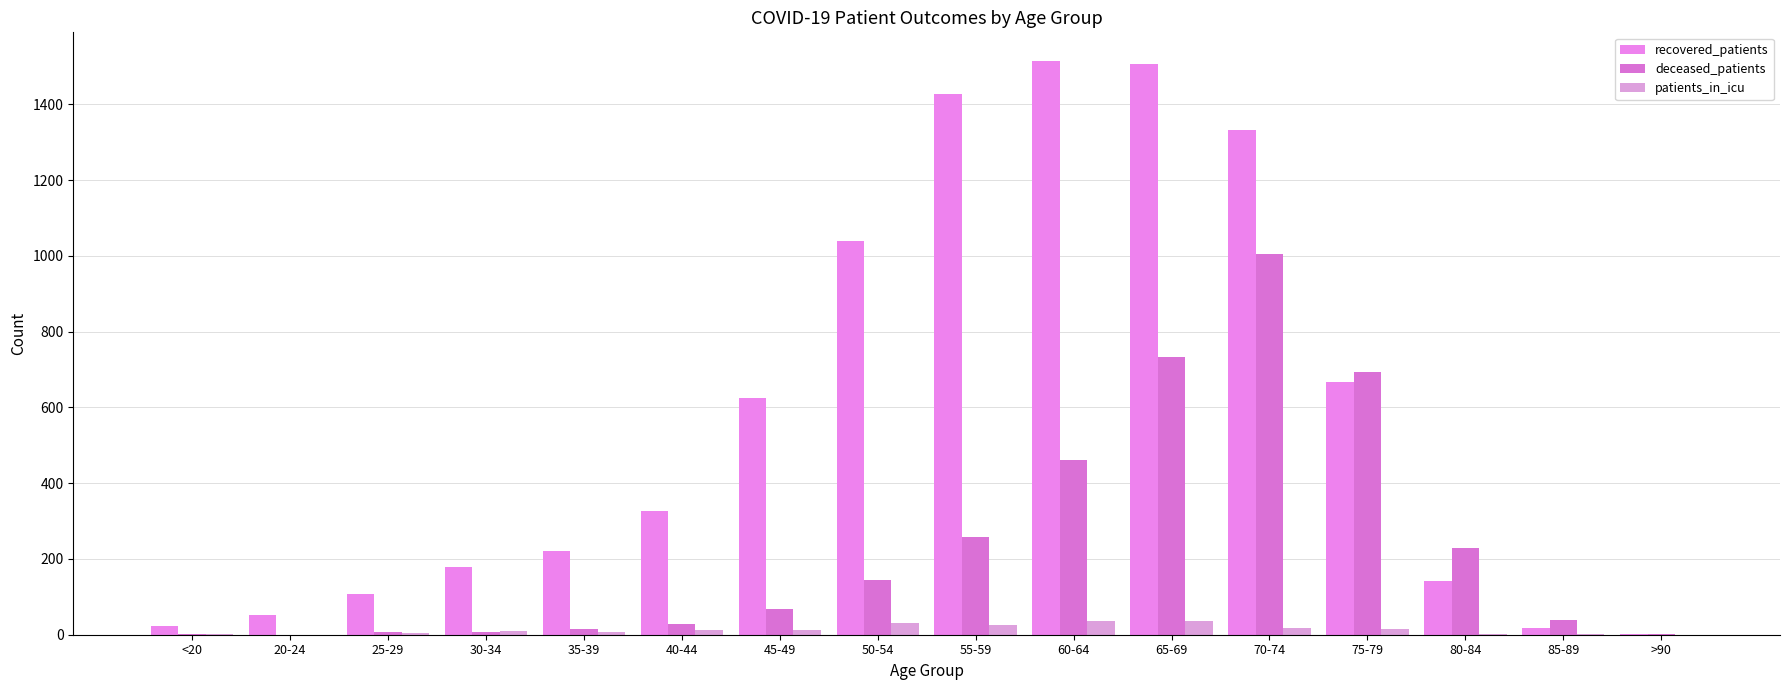

True or false: recovered_patients has a value of 668 at 75-79.

True